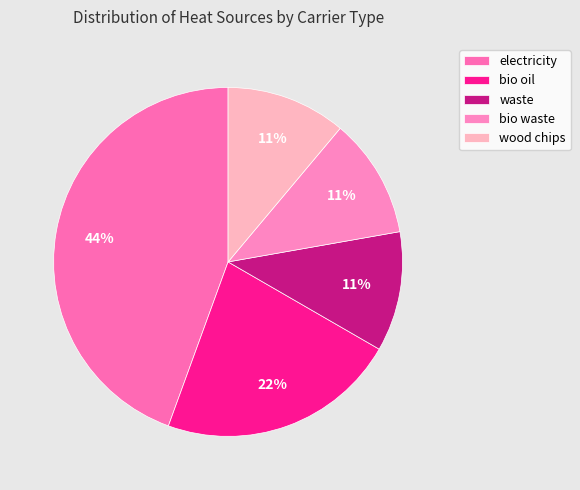

To the nearest percent, what portion does electricity represent?

44%